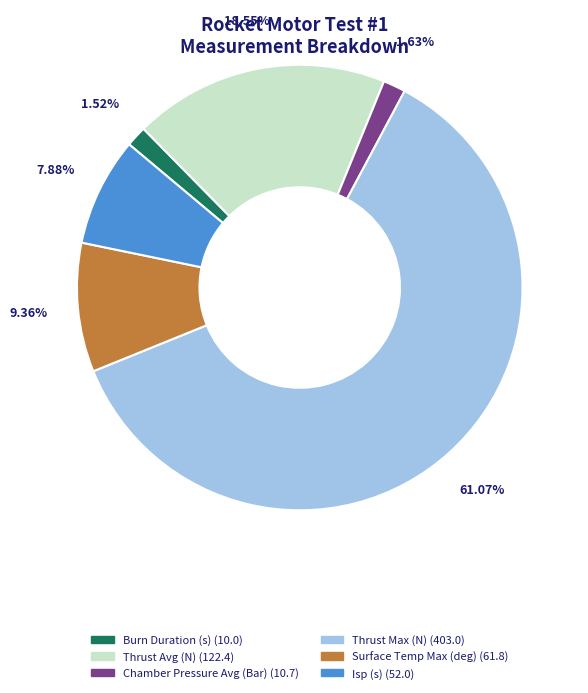

Which category has the biggest portion of the pie?

Thrust Max (N)